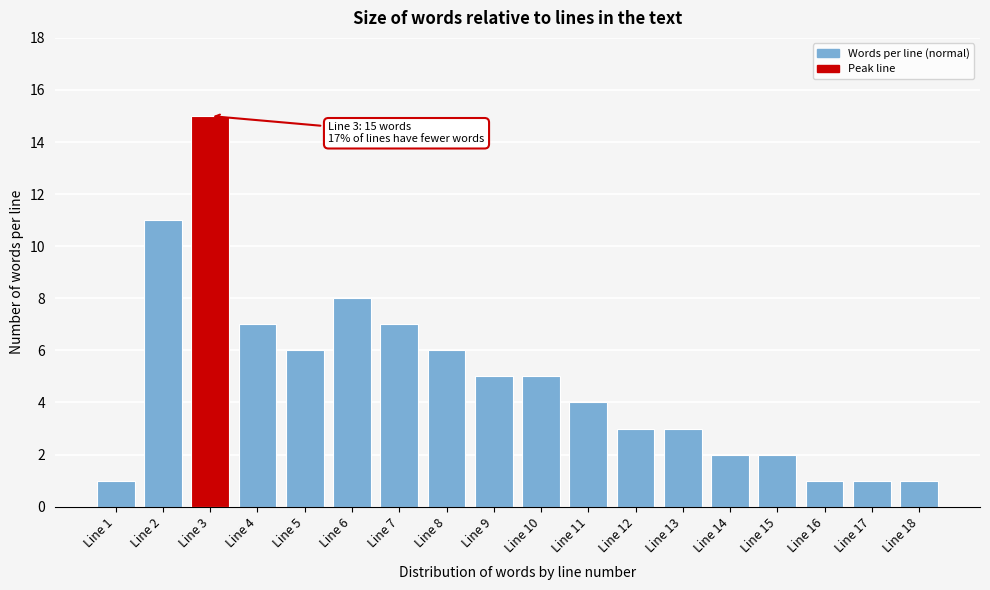

Reading left to right, list all the values displayed in this chart.

1	11	15	7	6	8	7	6	5	5	4	3	3	2	2	1	1	1